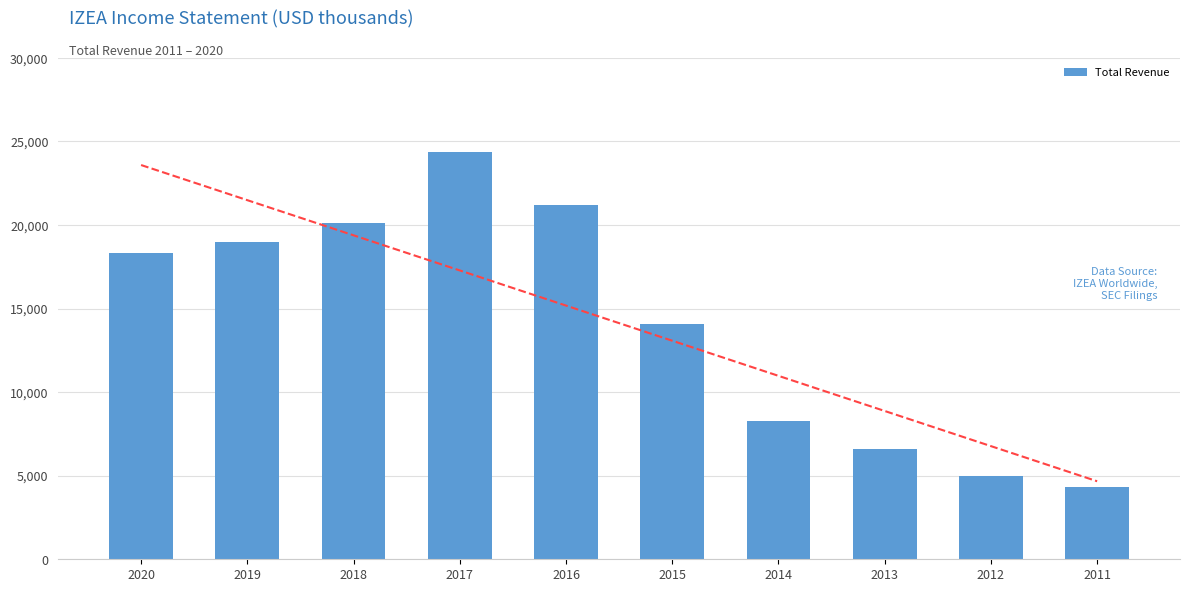

Reading left to right, list all the values displayed in this chart.

18300	19000	20100	24400	21200	14100	8300	6600	5000	4300